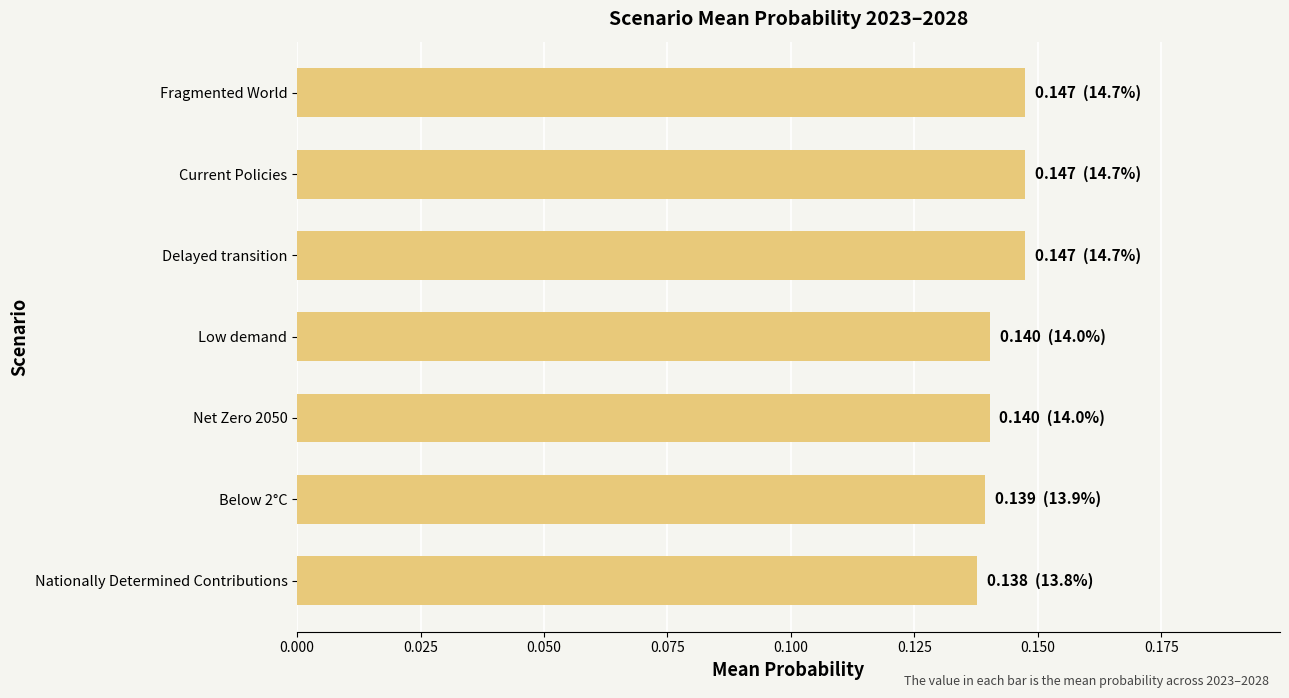

What is the sum of all values?

1.0